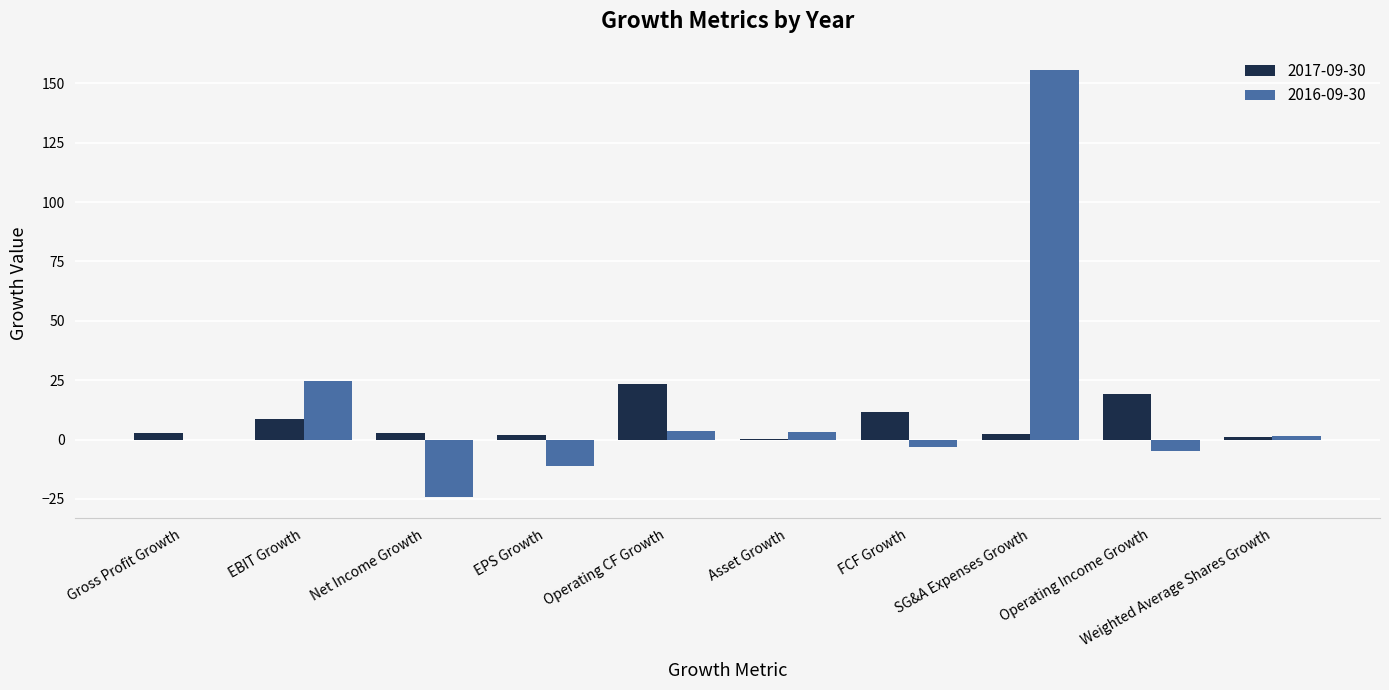

What is the greatest value displayed?

155.5